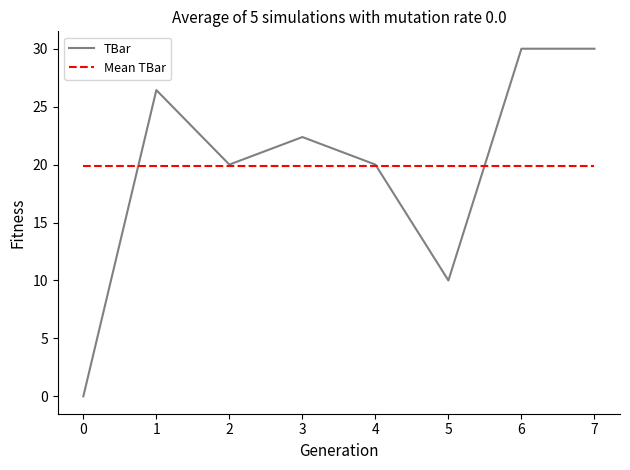

True or false: TBar has a value of 34.4 at 2.

False